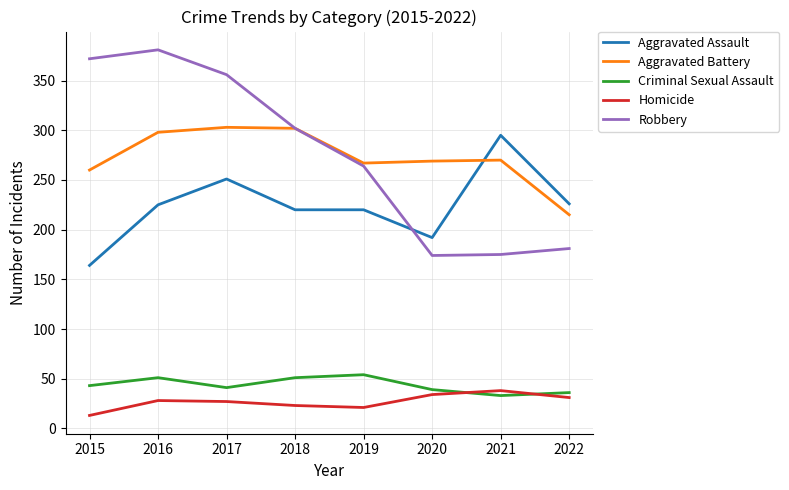

Where is Robbery nearest to the value 277?

2019